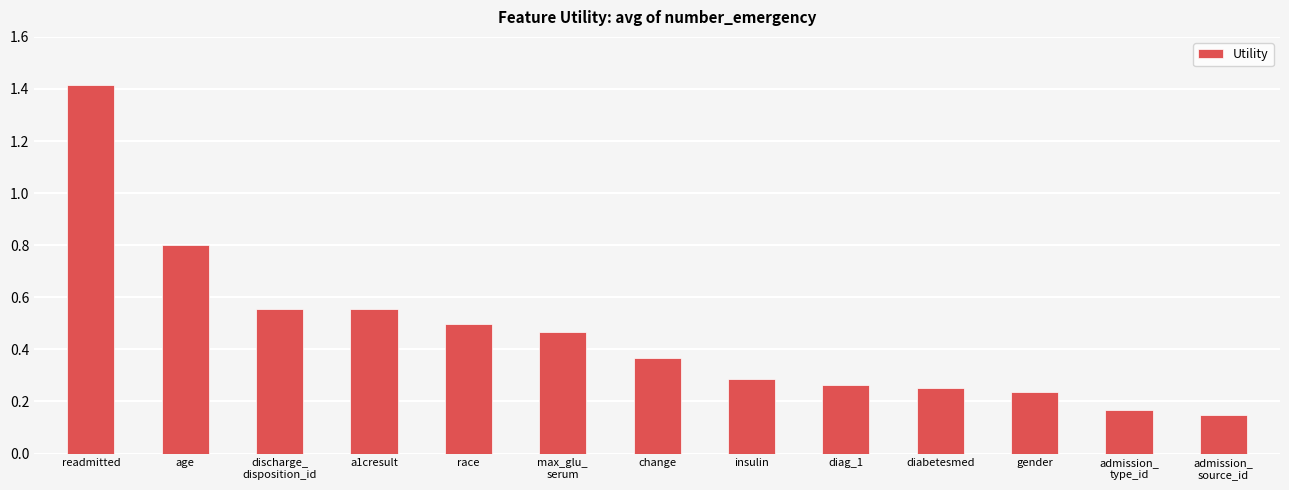

At which label is the value closest to 0?

admission_
source_id